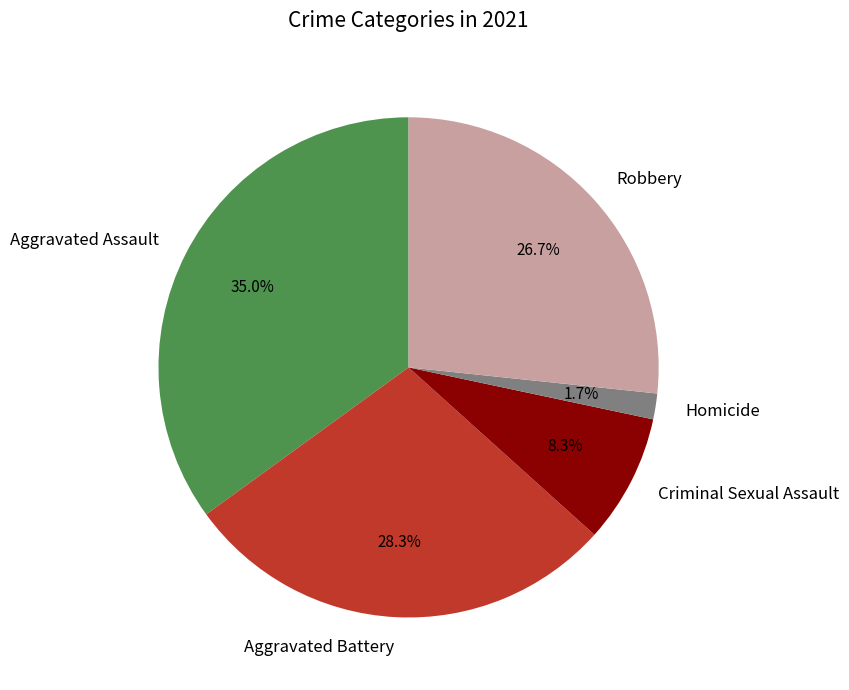

Does any single category account for the majority?

No